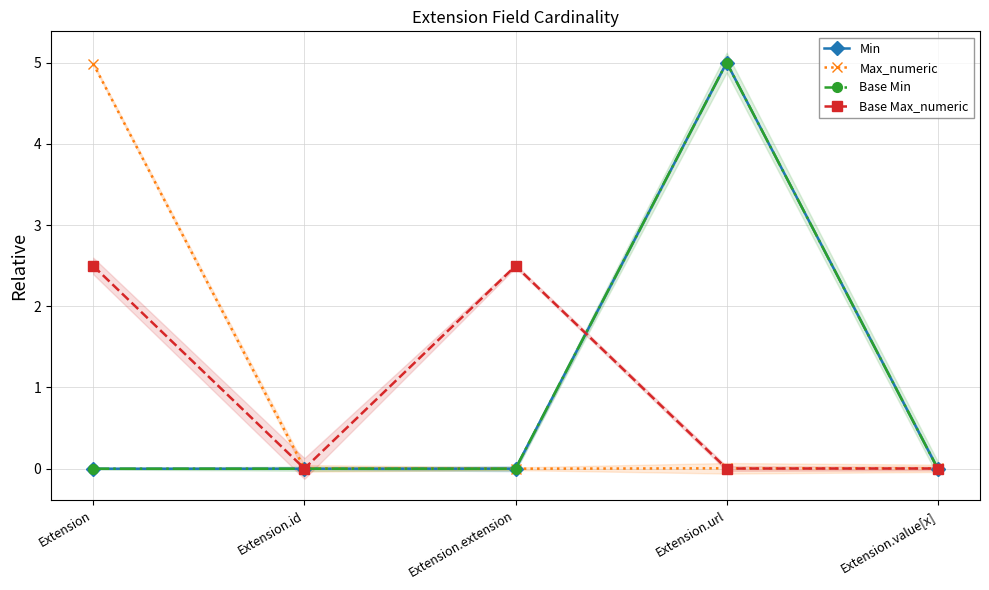

What are all the series names shown in the legend?

Min, Max_numeric, Base Min, Base Max_numeric